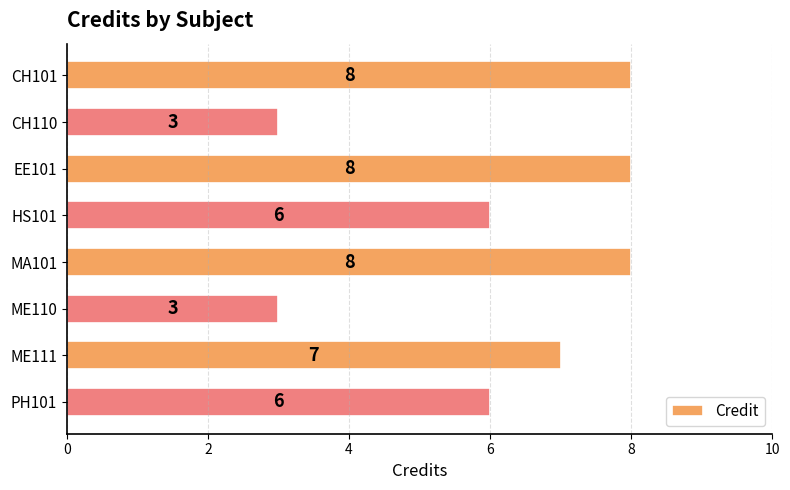

What is the maximum value shown in the chart?

8